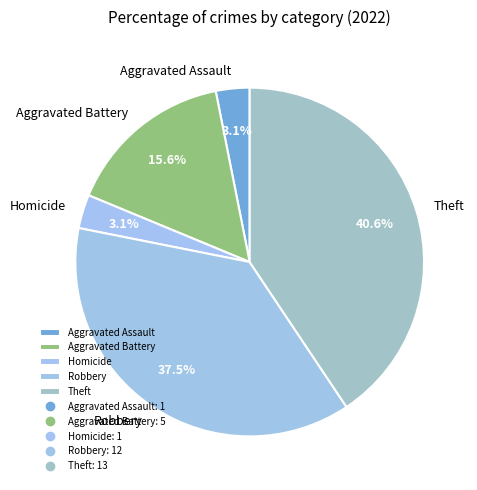

Does any single category account for the majority?

No